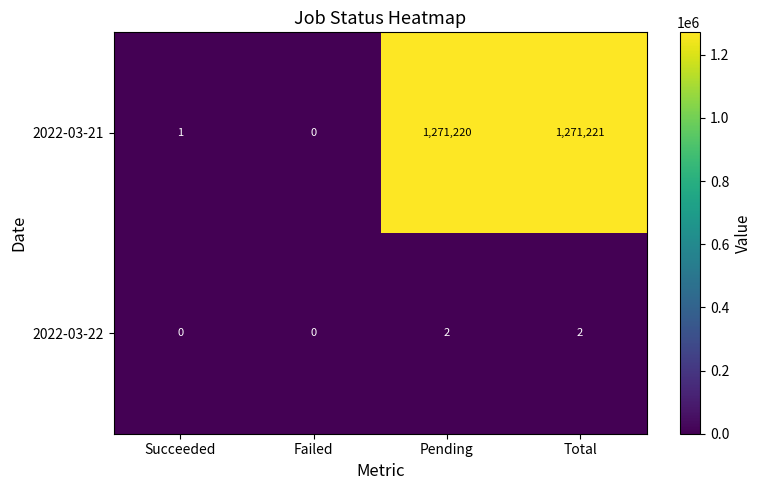

At which category does the chart reach its peak across all series?

Total